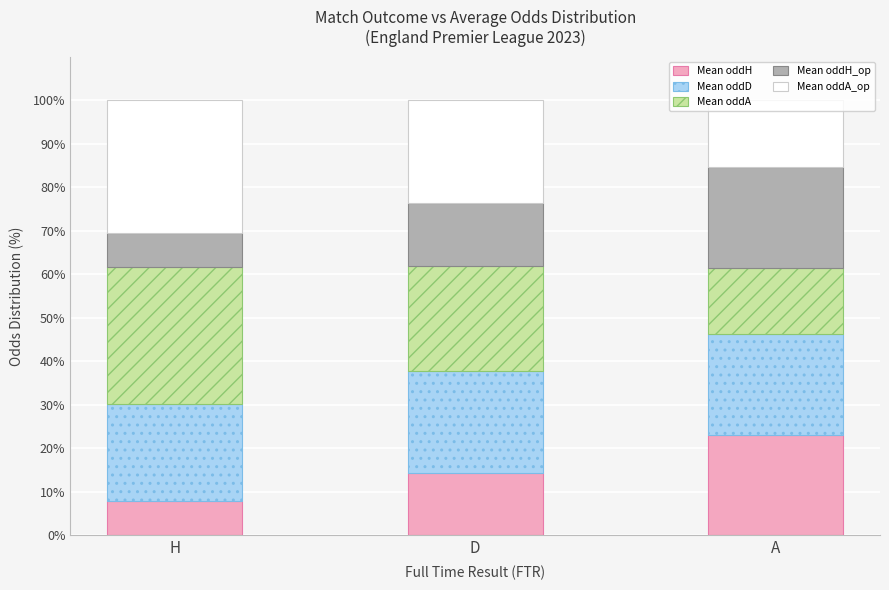

Count the number of data series in this chart.

5